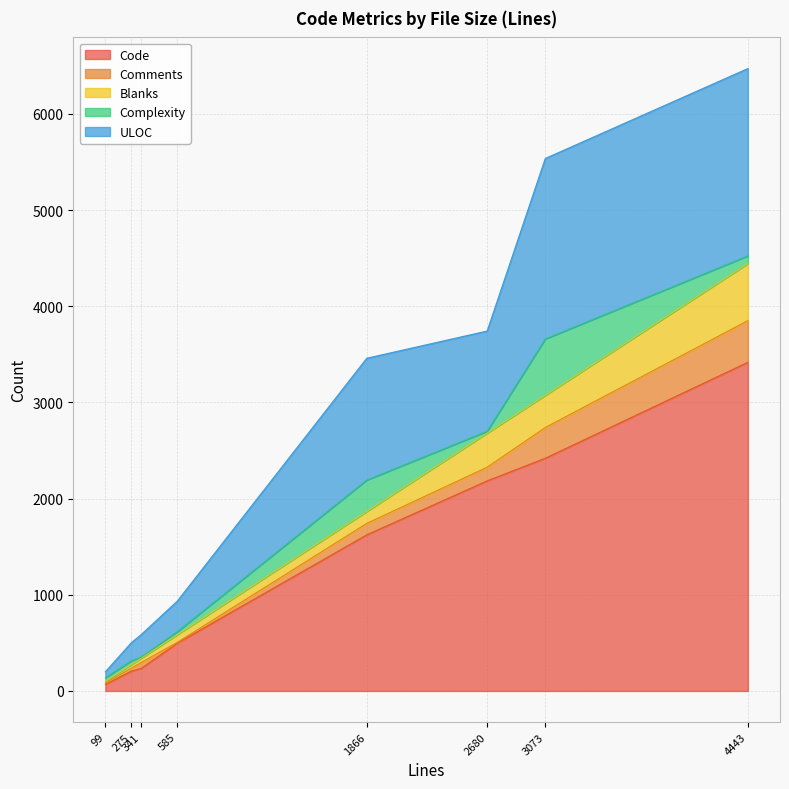

At which category is the sum across all series the highest?

4443